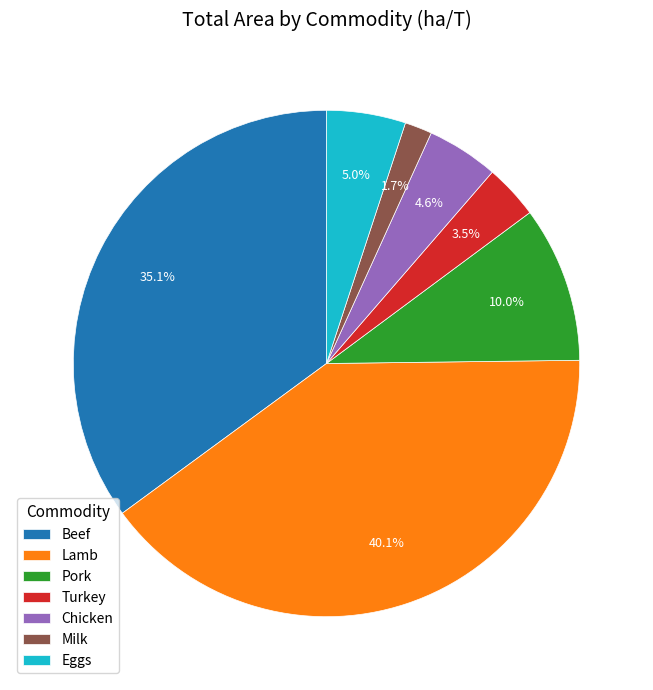

How many segments does this pie chart have?

7